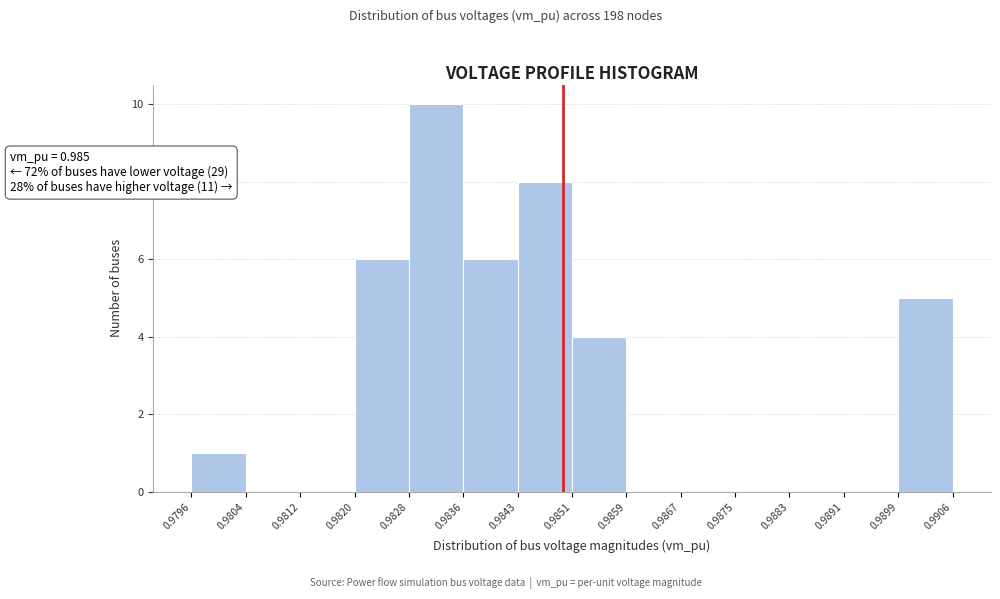

Which range on the x-axis has the tallest bar?

0.9828 to 0.9836